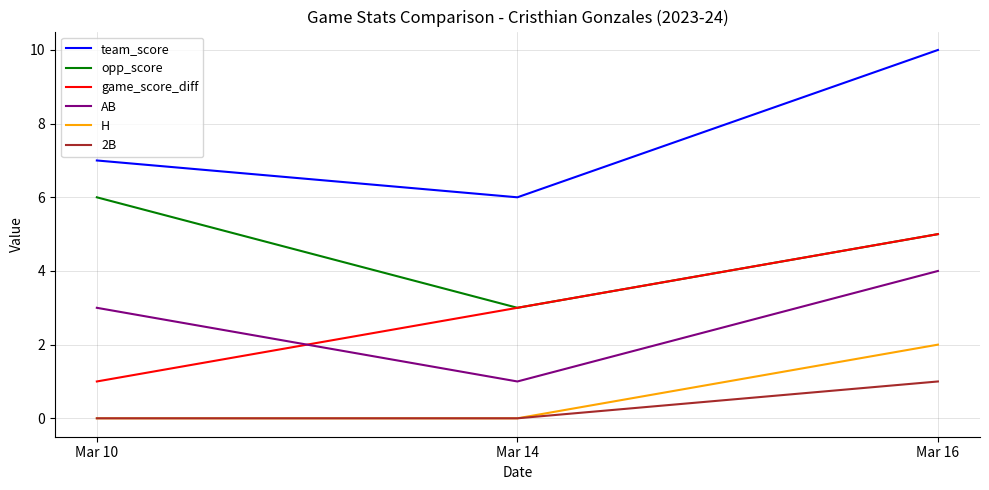

Which series has the largest total across all categories?

team_score